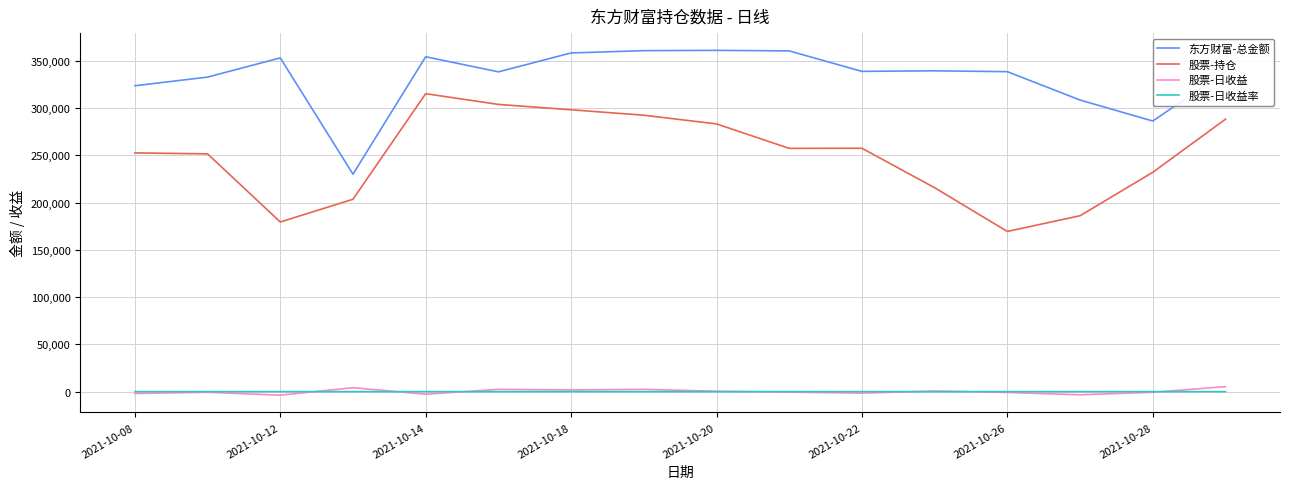

True or false: 股票-日收益 and 东方财富-总金额 intersect in this chart.

False